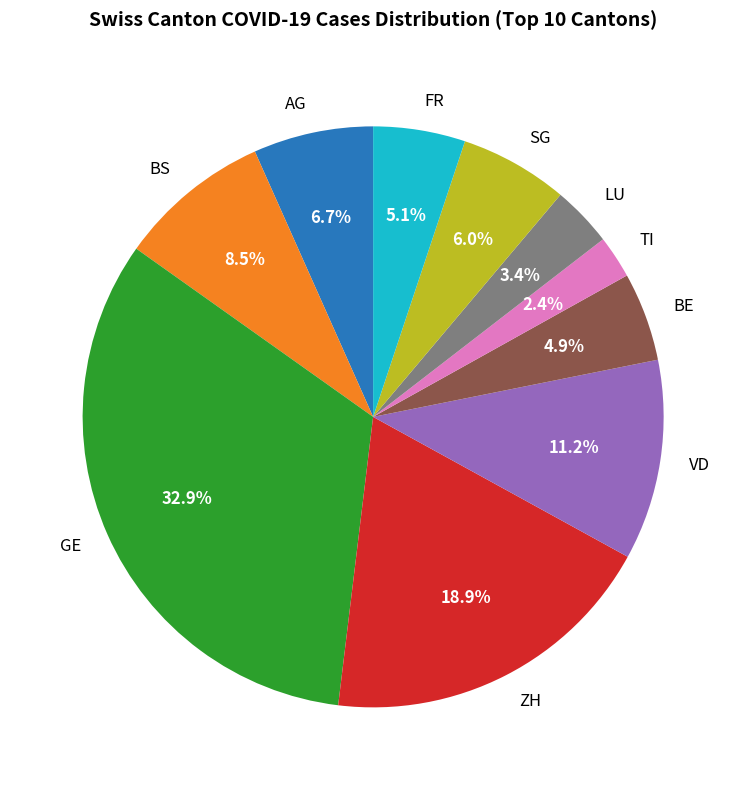

Which slice is the smallest?

TI